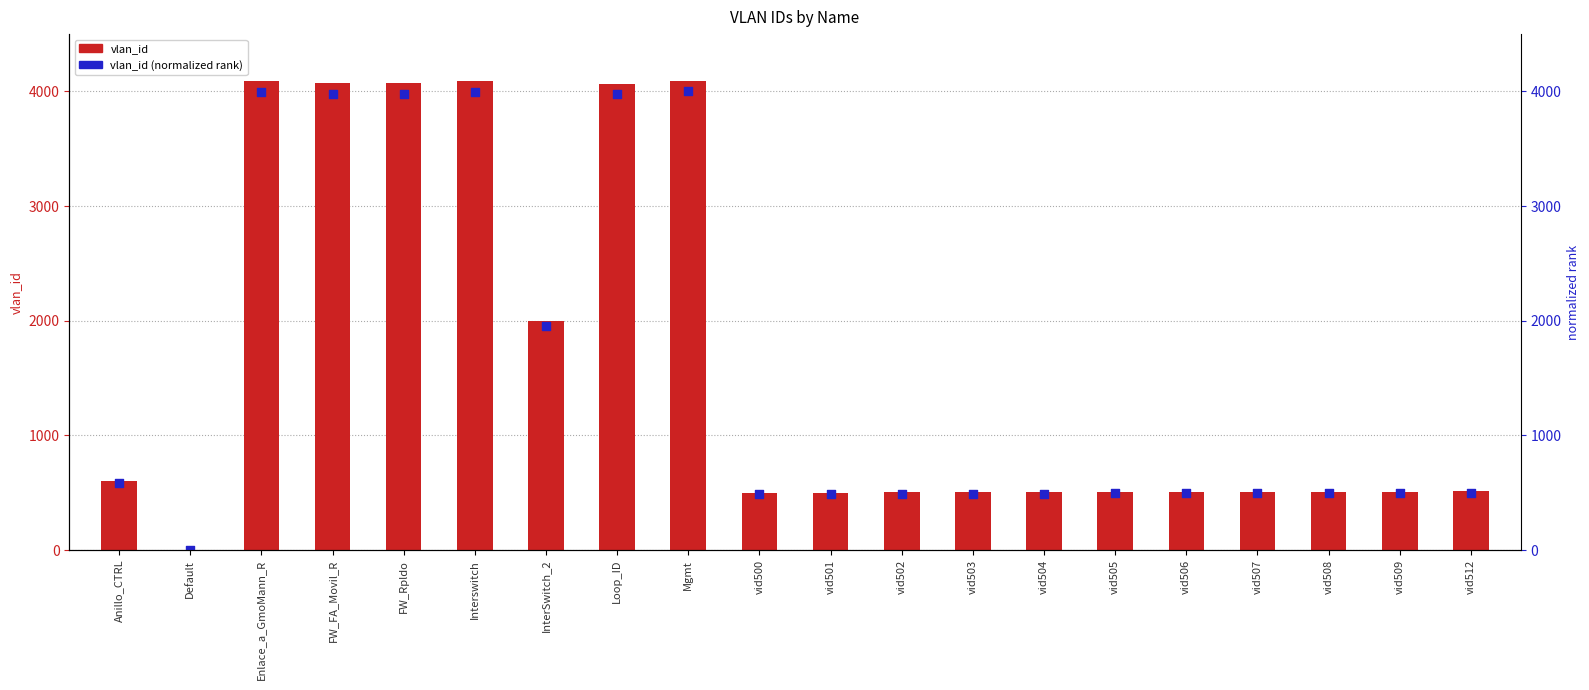

Is the value of vlan_id (normalized rank) at Loop_ID greater than the value of vlan_id at vid504?

Yes